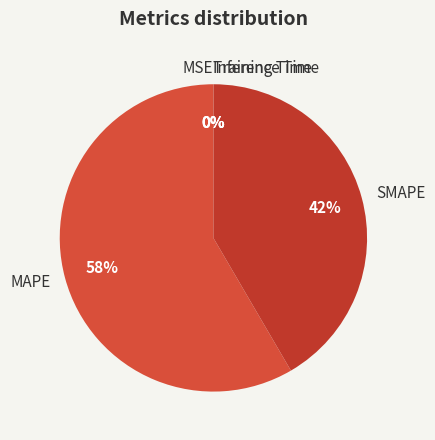

The MAPE slice represents 65% of the pie. True or false?

False